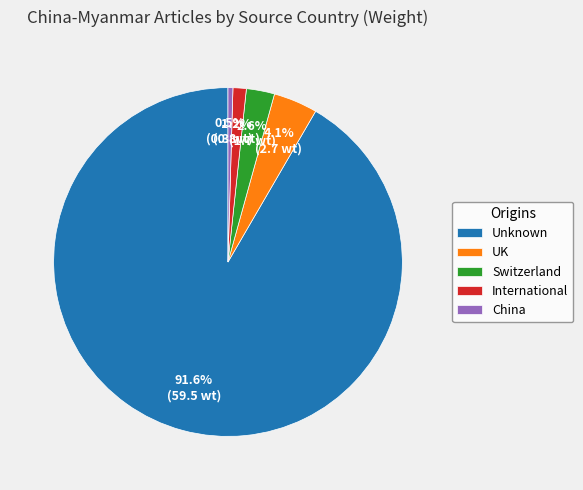

To the nearest percent, what portion does Unknown represent?

92%